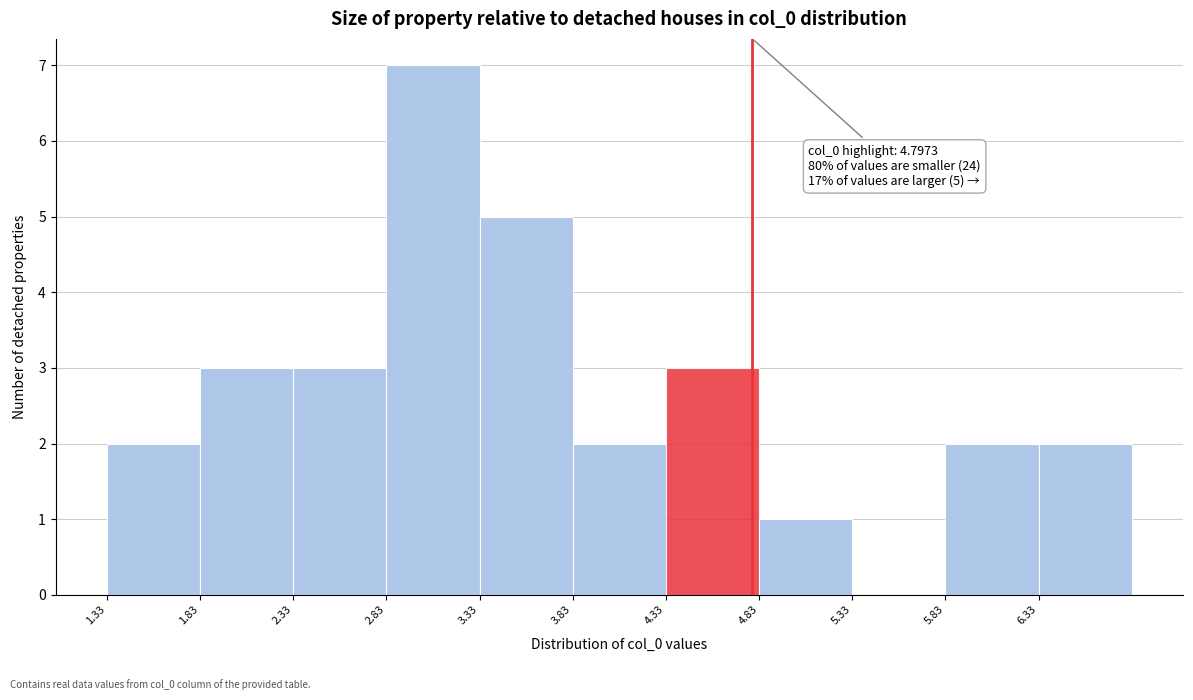

Which range on the x-axis has the tallest bar?

2.85 to 3.35